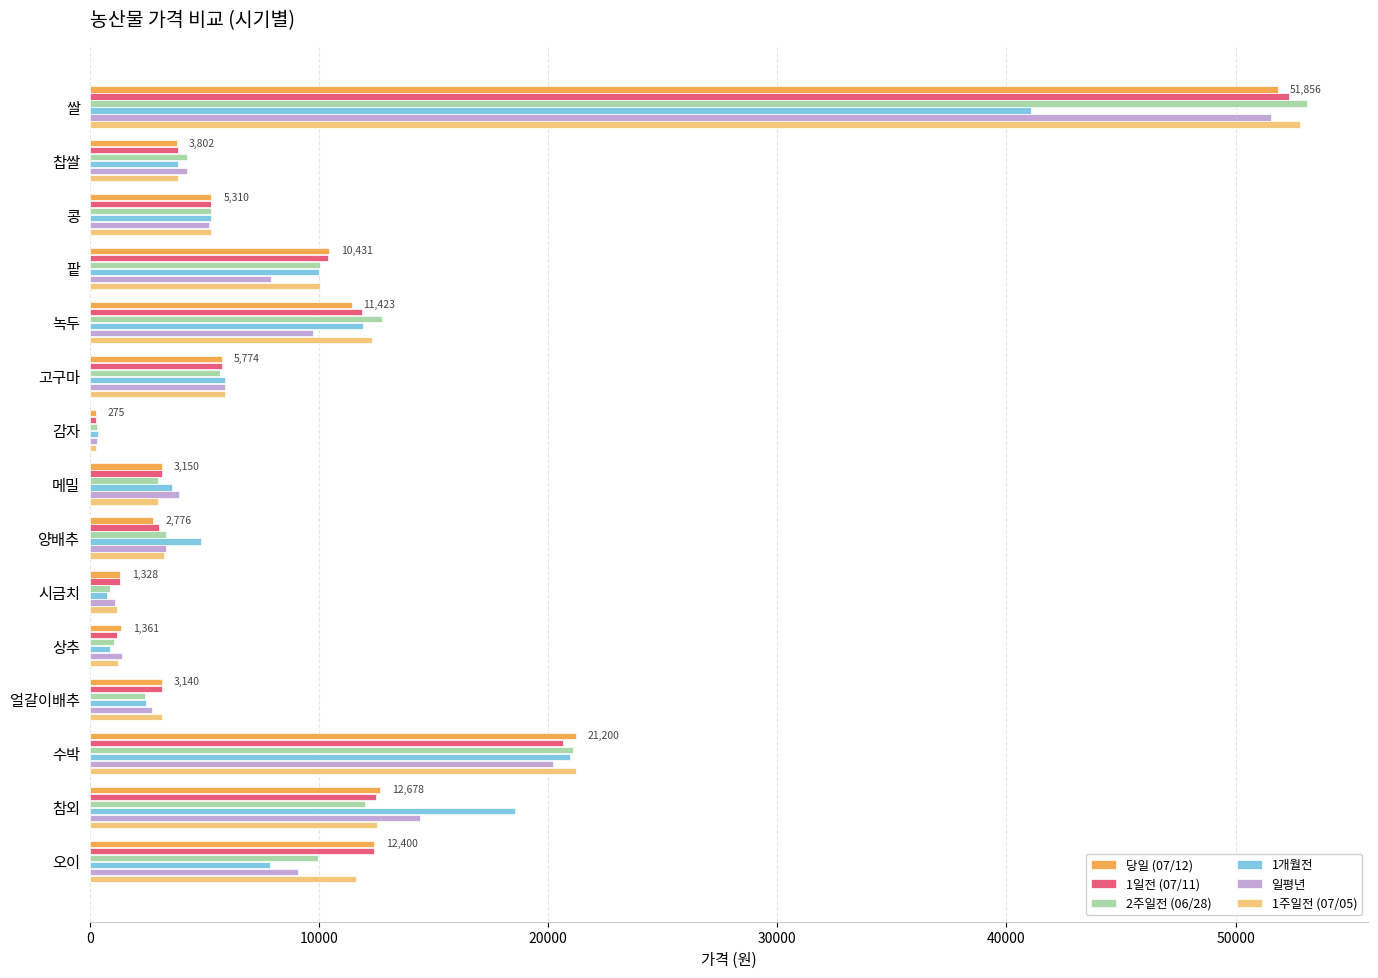

At which category is the sum across all series the highest?

쌀